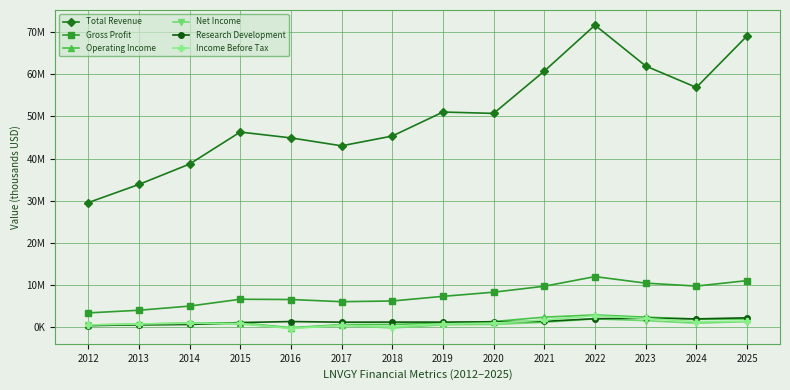

Reading left to right, extract all data points from this chart.

Total Revenue: 29574400	33873400	38707100	46295600	44912100	43034700	45349900	51037900	50716300	60742300	71618200	61946900	56863800	69077000
Gross Profit: 3446200	4073900	5063600	6681800	6623900	6105500	6272100	7370600	8357300	9767900	12049000	10501100	9803200	11097600
Operating Income: 584100	800000	1052100	1108500	-61800	672300	714400	1049900	1400400	2441800	2971300	2444300	1990800	2006900
Net Income: 473000	635100	817200	828700	-128100	535100	-135600	650100	718900	1210800	2029800	1607700	1010500	1384400
Research Development: 449900	617300	704900	1163600	1398600	1254300	1273700	1266300	1335700	1453900	2073500	2195300	2027500	2288200
Income Before Tax: 582400	801300	1014200	971000	-276900	489900	153200	856700	1017700	1774200	2767700	2136000	1365500	1480900